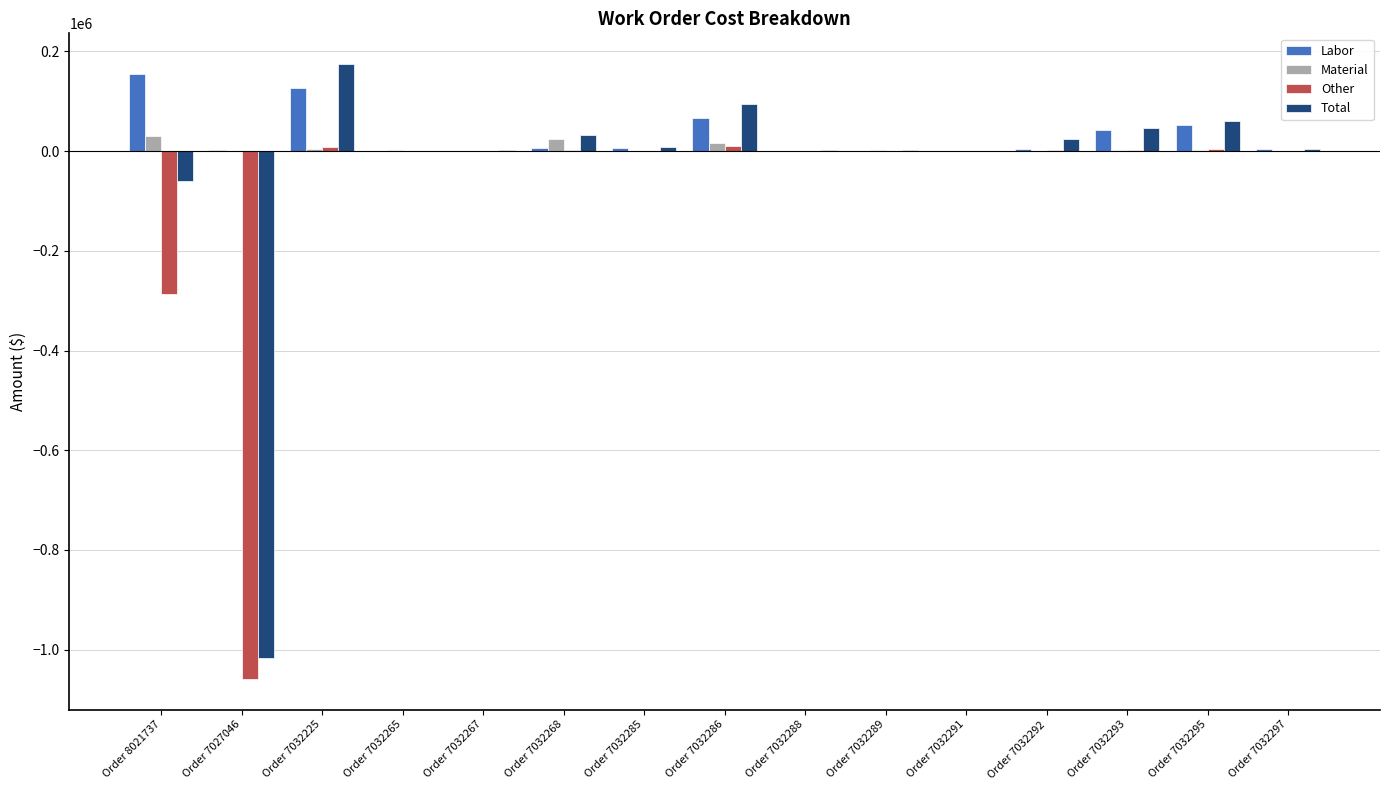

Where is Other nearest to the value -524454?

Order 8021737